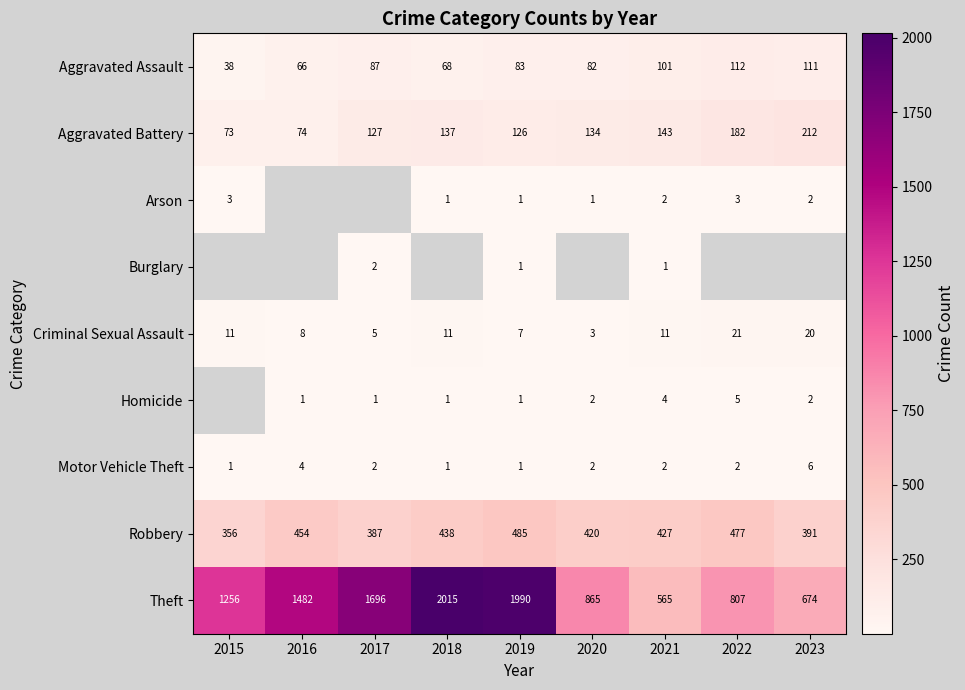

At how many categories does at least one series exceed 820?

6